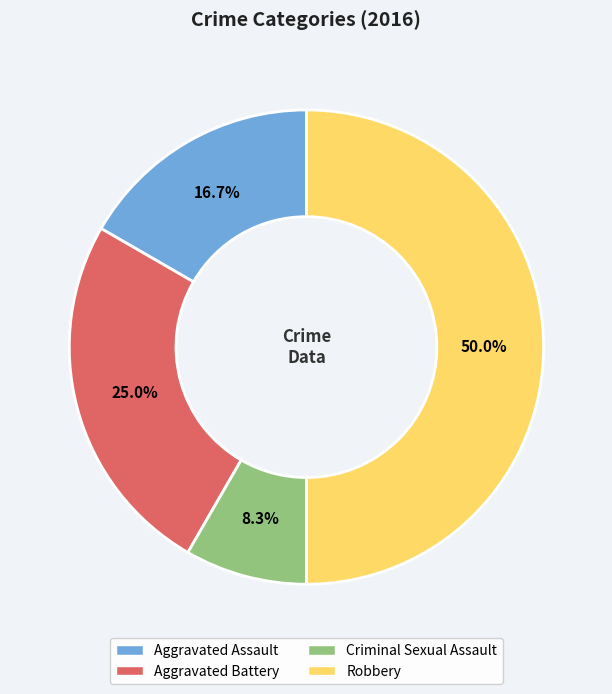

To the nearest percent, what is the difference between the largest and smallest slice percentages?

42%